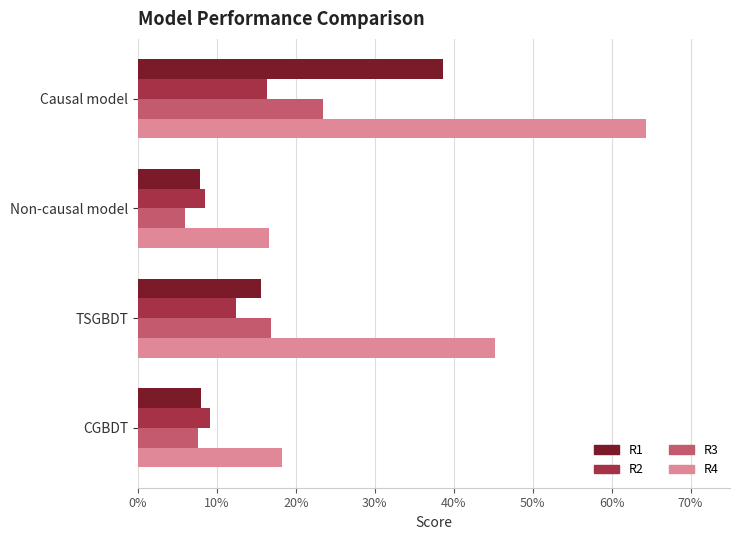

What are all the series names shown in the legend?

R1, R2, R3, R4